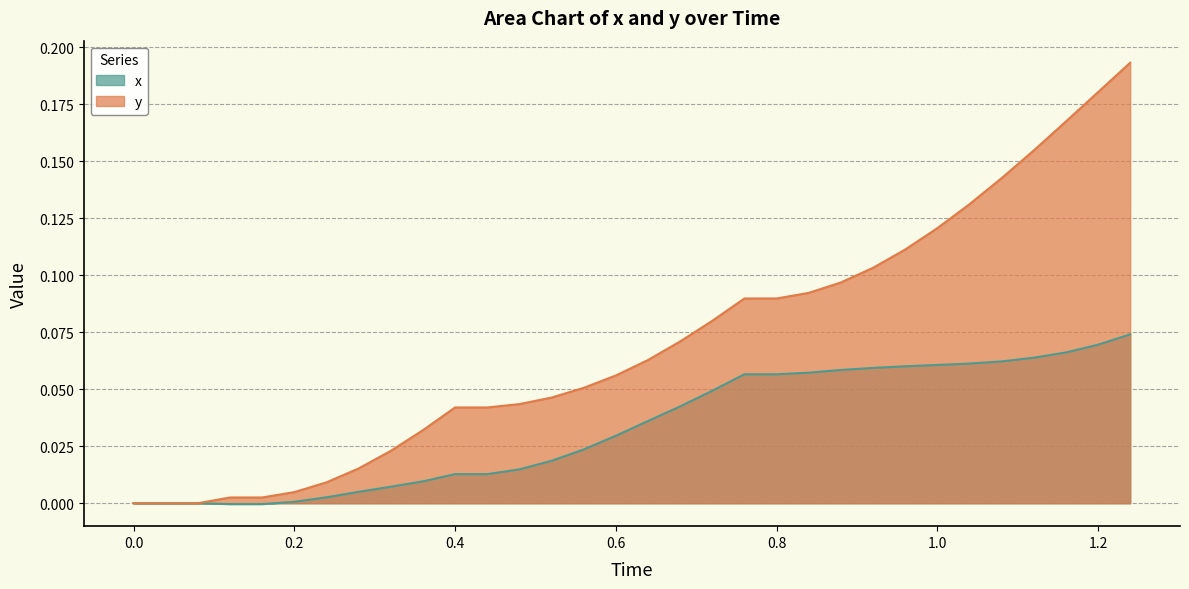

Which label corresponds to the smallest value in the chart?

0.12